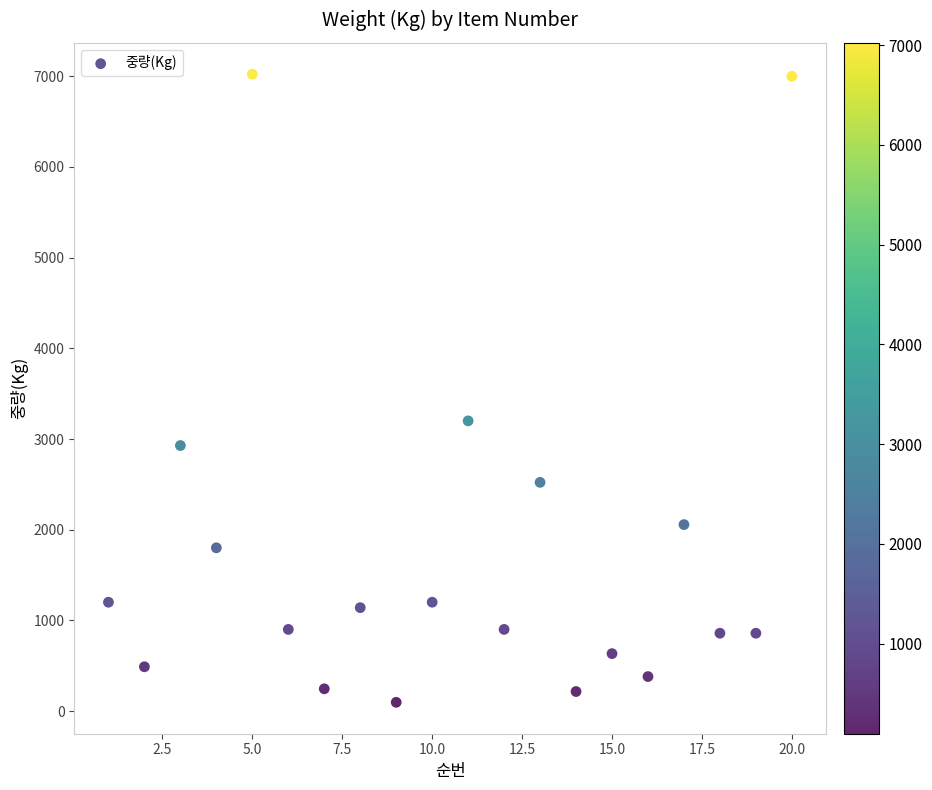

What is the range of Y values (max minus min)?

6927